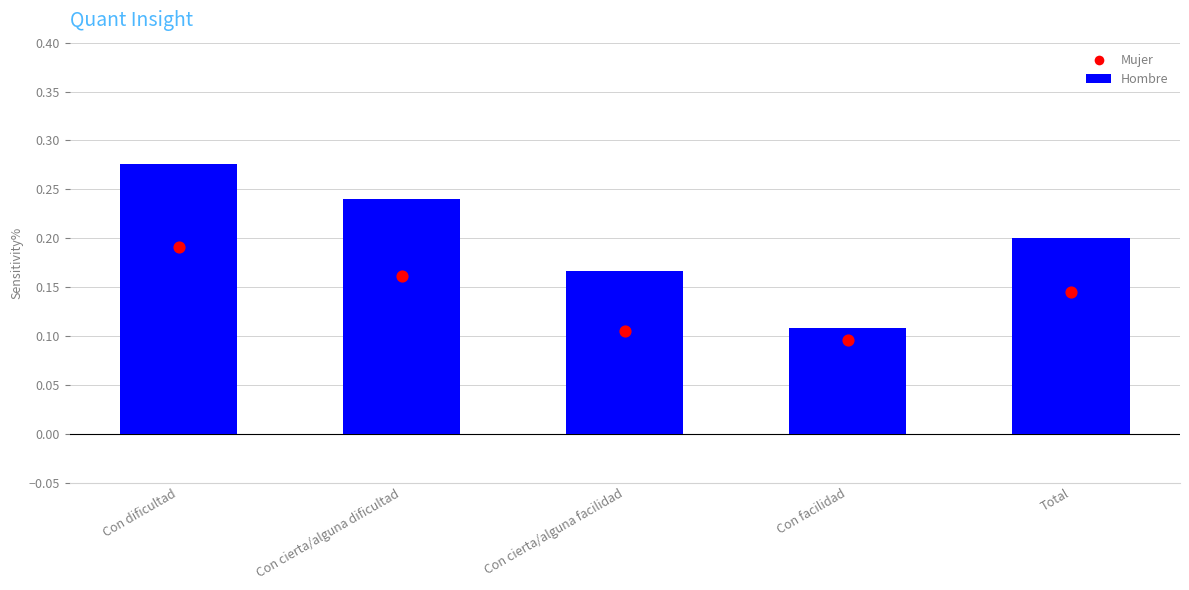

What are all the series names shown in the legend?

Hombre, Mujer